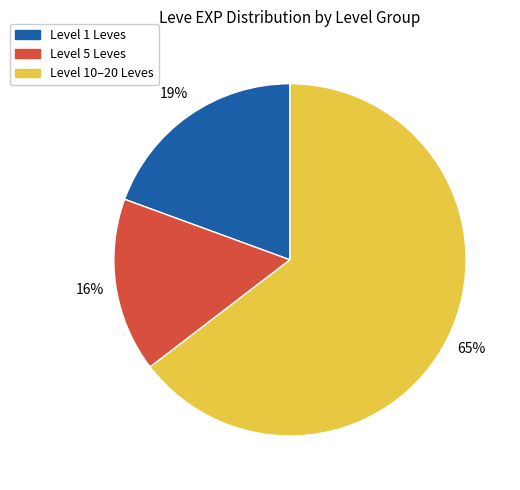

To the nearest percent, what is the average slice percentage?

33%